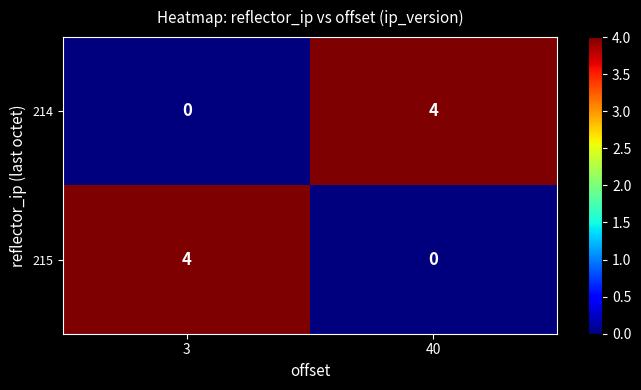

True or false: 215 has a value of 0 at 40.

True